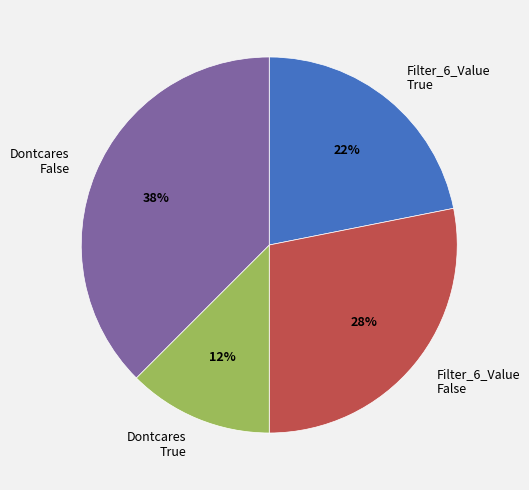

To the nearest percent, what is the average slice percentage?

25%